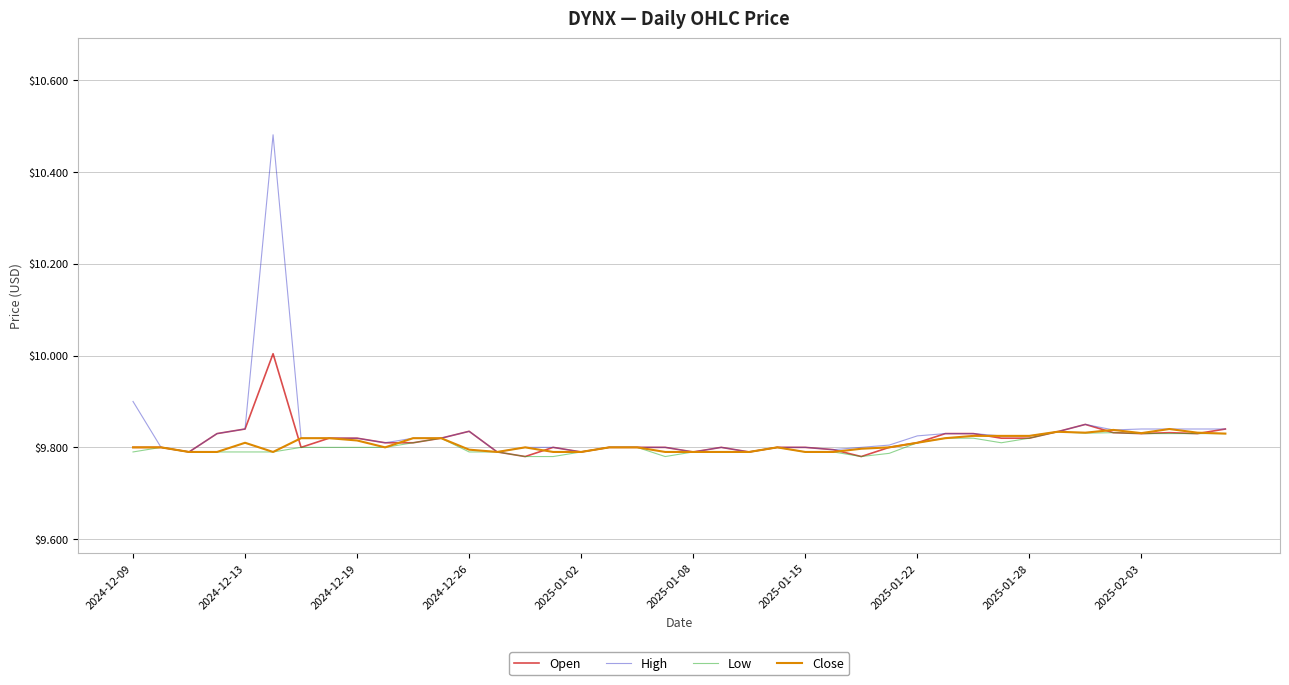

What is the maximum value for Open?

10.0